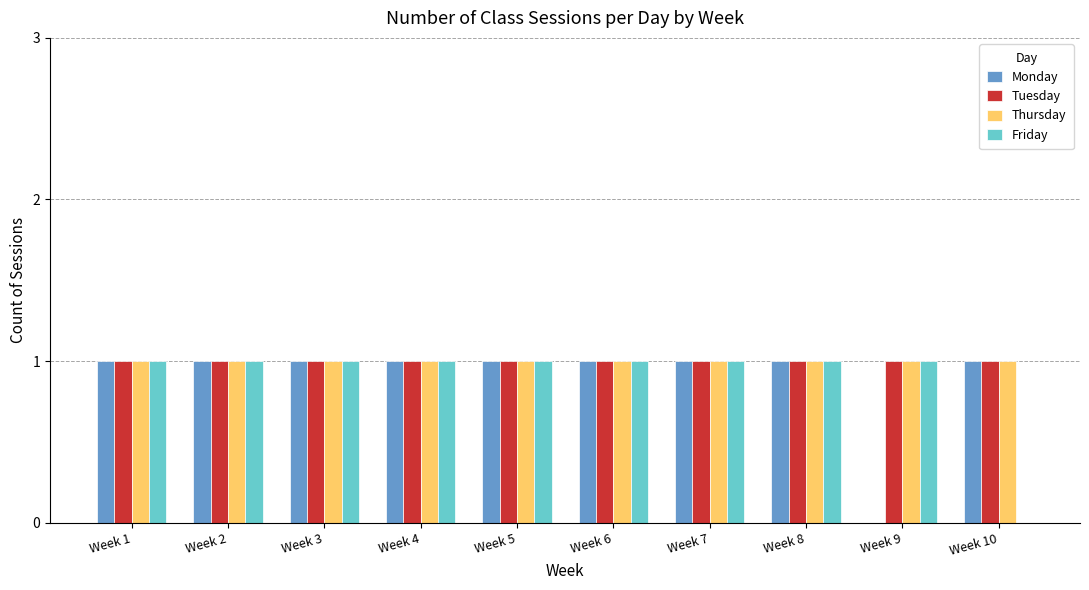

Reading left to right, extract all data points from this chart.

Monday: Week 1=1	Week 2=1	Week 3=1	Week 4=1	Week 5=1	Week 6=1	Week 7=1	Week 8=1	Week 9=0	Week 10=1
Tuesday: Week 1=1	Week 2=1	Week 3=1	Week 4=1	Week 5=1	Week 6=1	Week 7=1	Week 8=1	Week 9=1	Week 10=1
Thursday: Week 1=1	Week 2=1	Week 3=1	Week 4=1	Week 5=1	Week 6=1	Week 7=1	Week 8=1	Week 9=1	Week 10=1
Friday: Week 1=1	Week 2=1	Week 3=1	Week 4=1	Week 5=1	Week 6=1	Week 7=1	Week 8=1	Week 9=1	Week 10=0